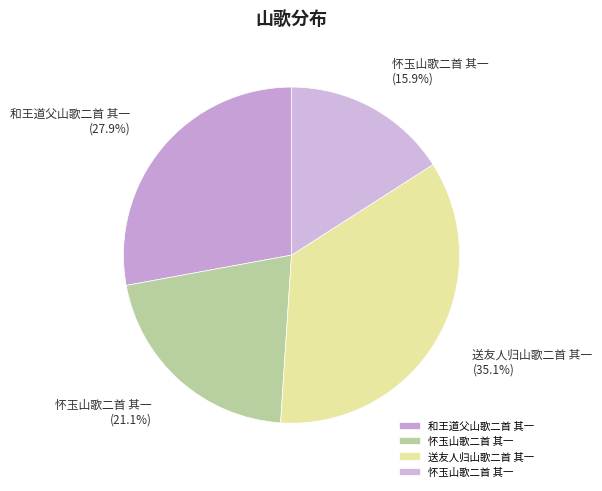

Rank the categories by value from lowest to highest.

怀玉山歌二首 其一, 怀玉山歌二首 其一, 和王道父山歌二首 其一, 送友人归山歌二首 其一